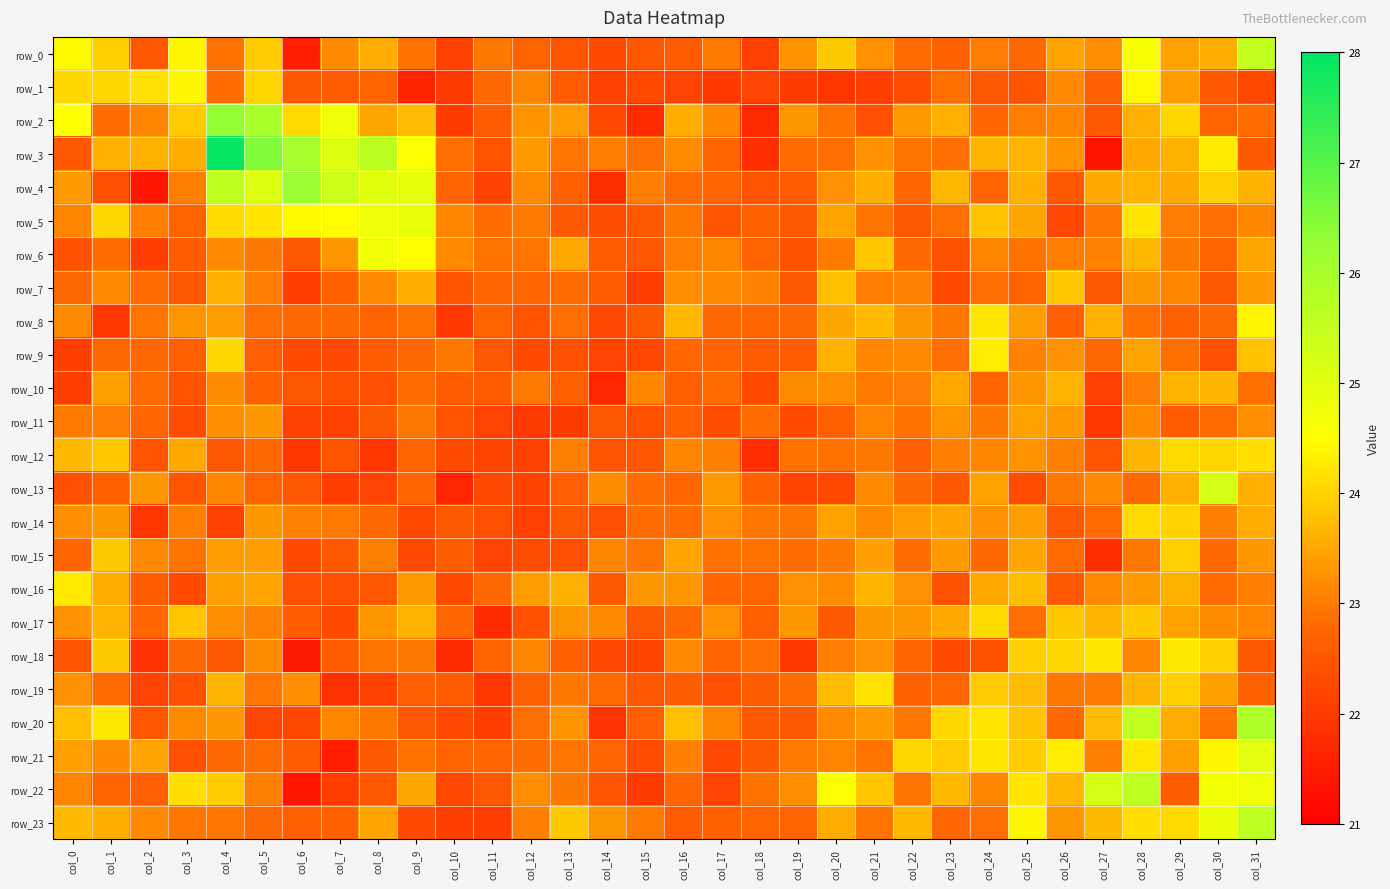

At col_10, list the series in order from largest to smallest.

row_6, row_5, row_9, row_3, row_17, row_4, row_21, row_15, row_10, row_19, row_14, row_7, row_11, row_16, row_12, row_20, row_22, row_0, row_23, row_2, row_1, row_8, row_18, row_13